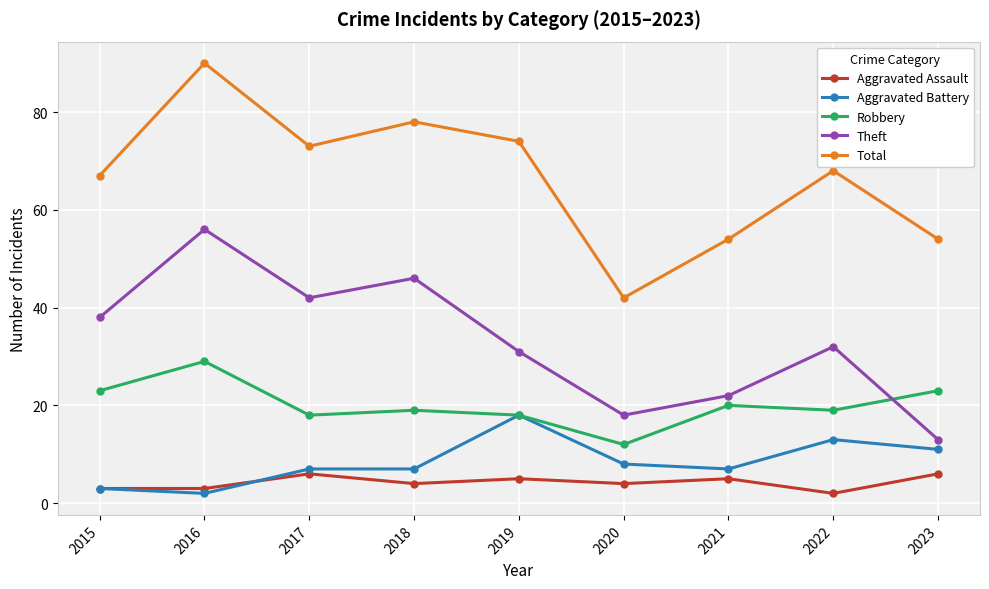

At which label does Total first exceed 68?

2016